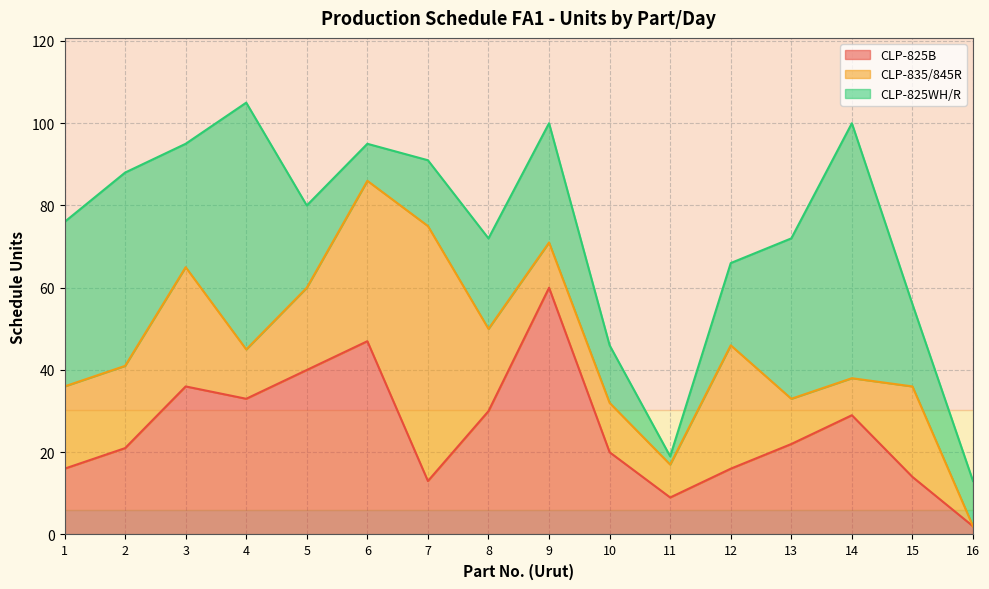

How many values in the CLP-825WH/R series are below 22?

8